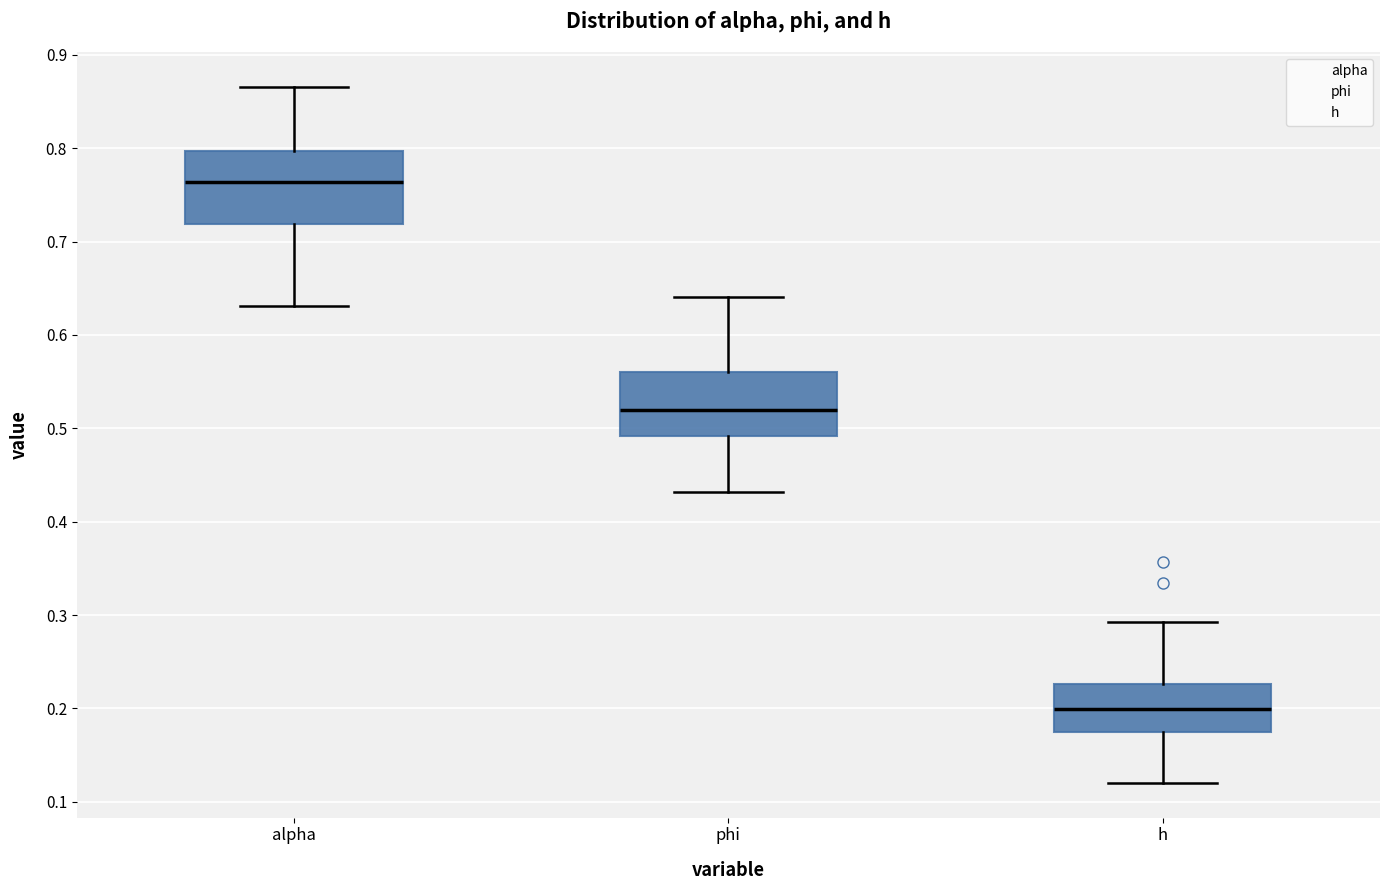

Reading left to right, read every box against the y-axis: the position of its median line, the range the box covers, and the ends of its whiskers. The values are not printed on the chart, so give them approximately, as read against the axis.

alpha: median 0.76, box 0.72 to 0.80, whiskers 0.63 to 0.87
phi: median 0.52, box 0.49 to 0.56, whiskers 0.43 to 0.64
h: median 0.20, box 0.18 to 0.23, whiskers 0.12 to 0.29